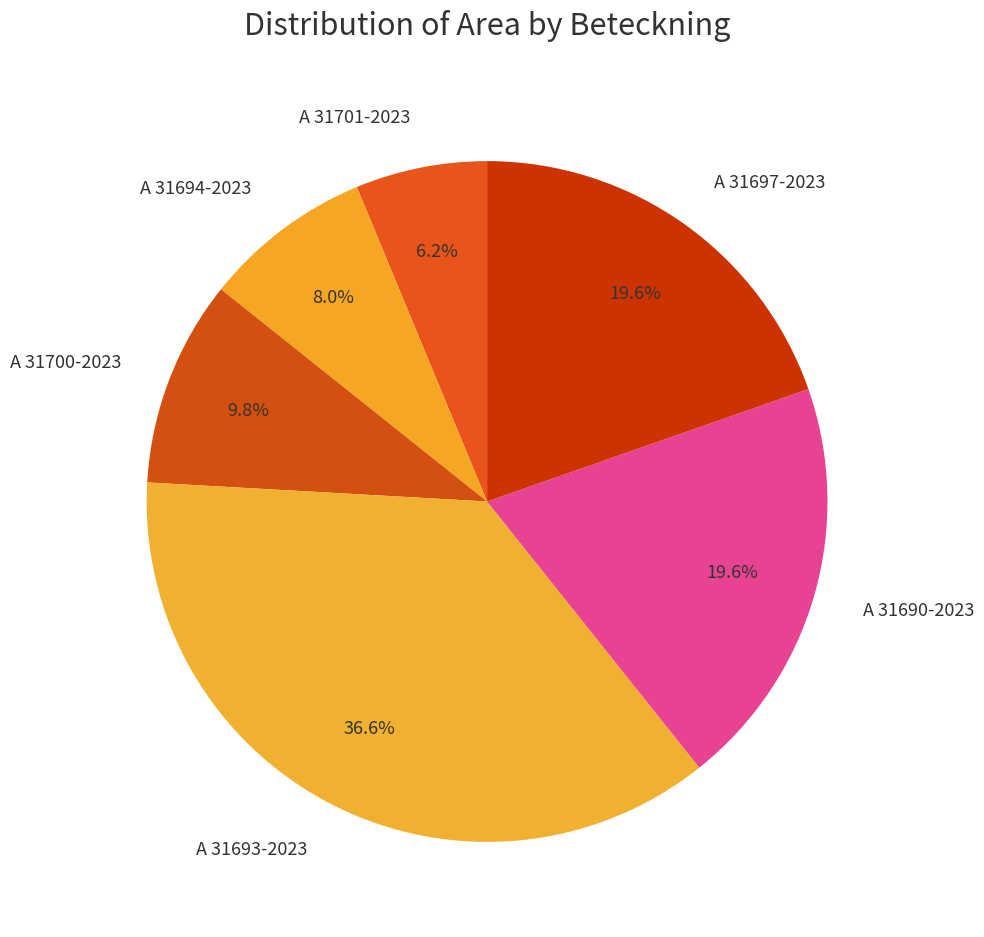

To the nearest percent, what is the combined percentage of A 31697-2023 and A 31690-2023?

39%